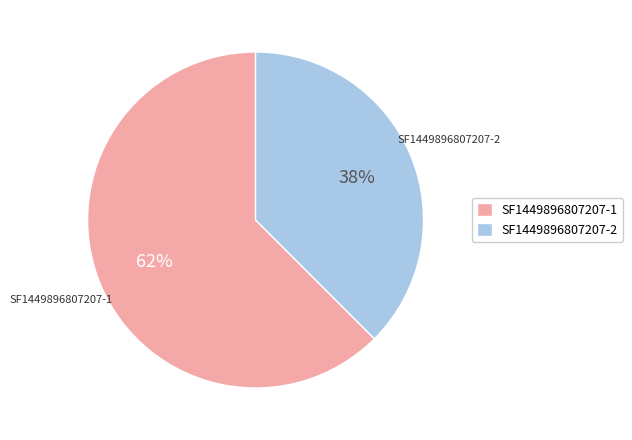

To the nearest percent, what percentage of the pie is SF1449896807207-2?

38%